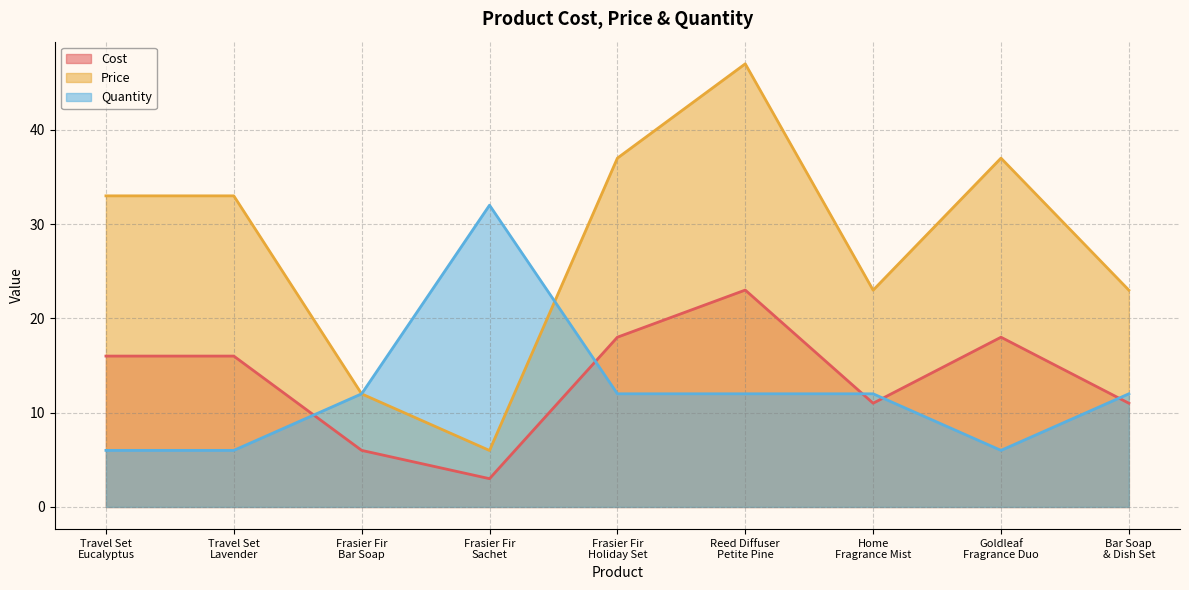

At Reed Diffuser
Petite Pine, list the series in order from largest to smallest.

Price, Cost, Quantity